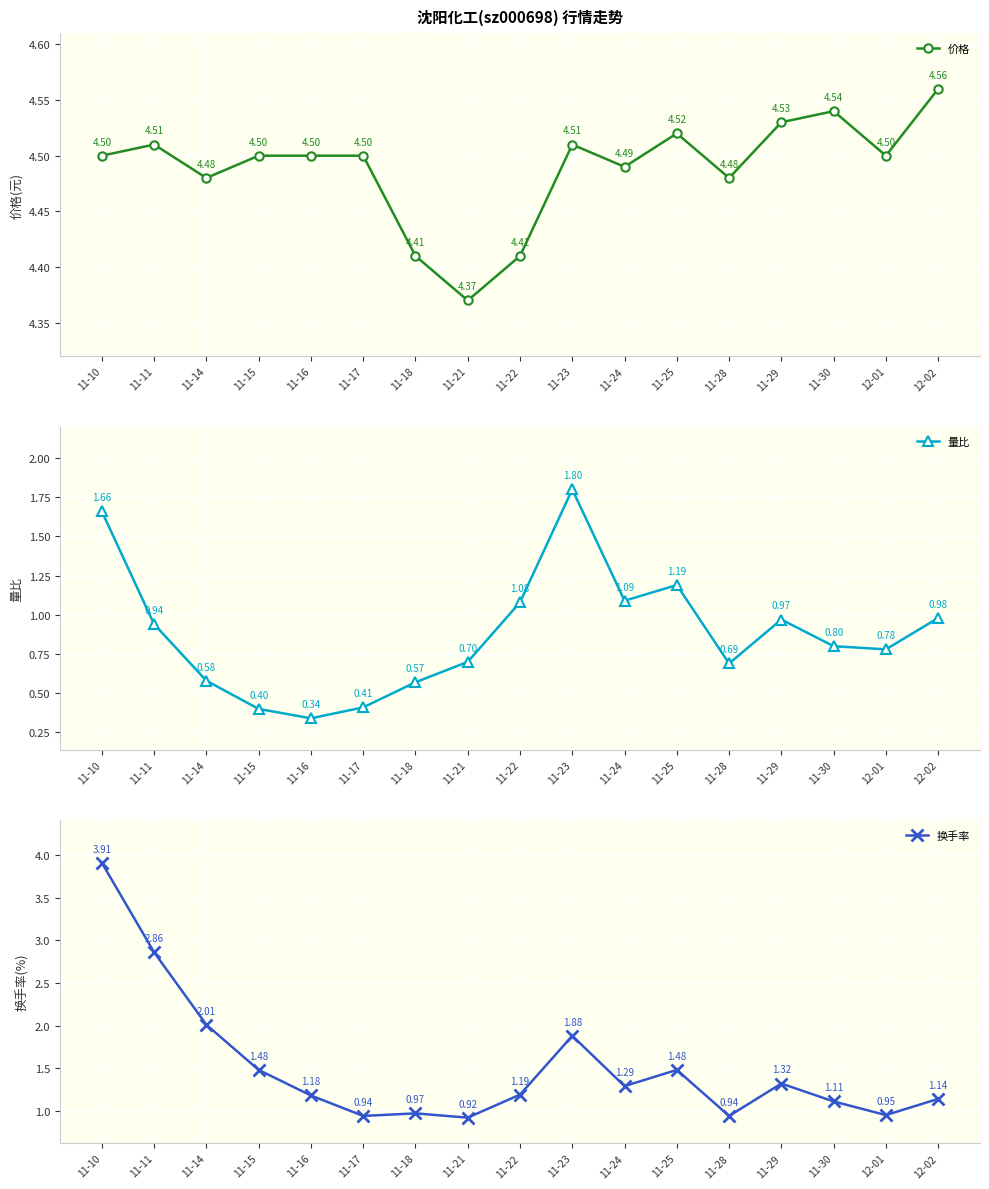

Where is the first local minimum for 量比?

11-16